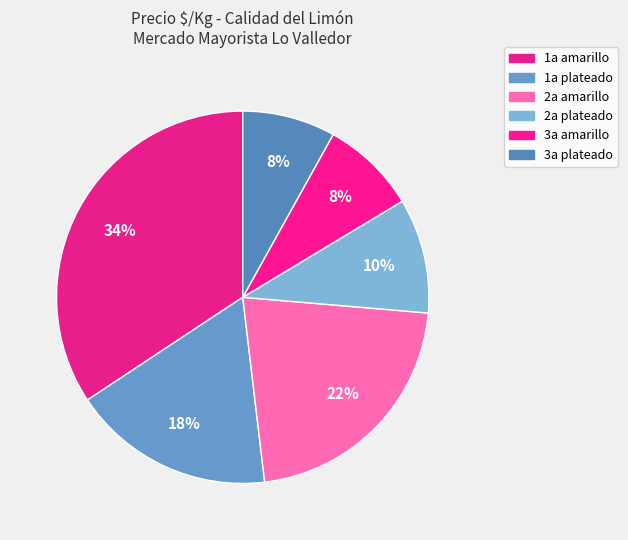

Count the number of slices in the pie.

6